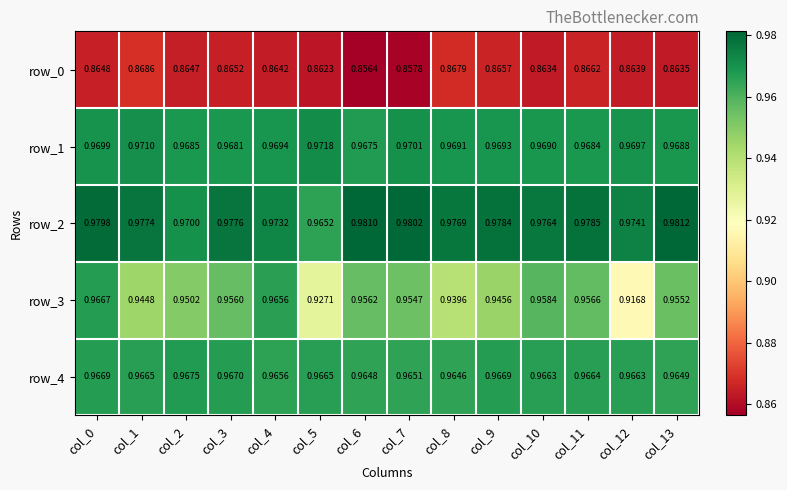

How many row_0 values are between 0 and 1?

14